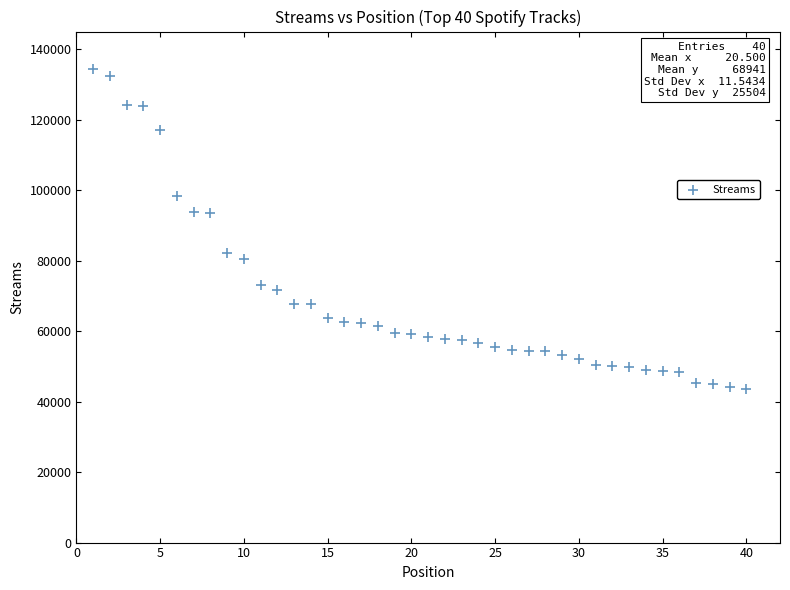

What is the range of Y values (max minus min)?

90894